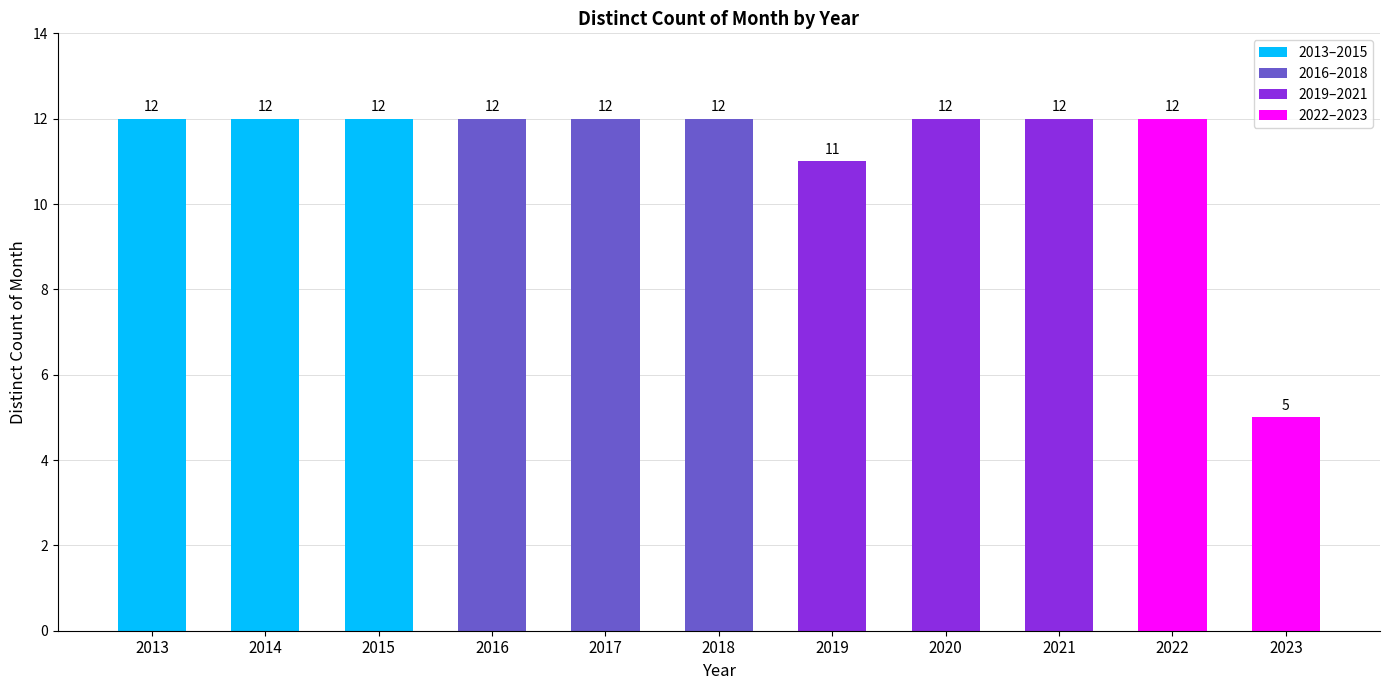

Count the values in the range 12 to 13.

9